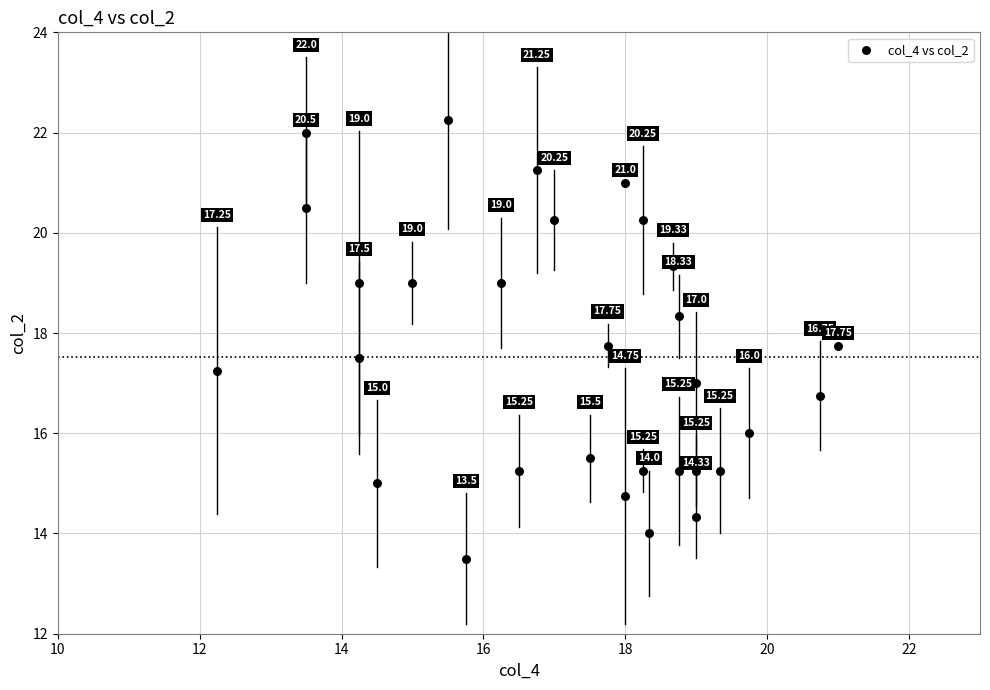

What is the range of X values (max minus min)?

8.8